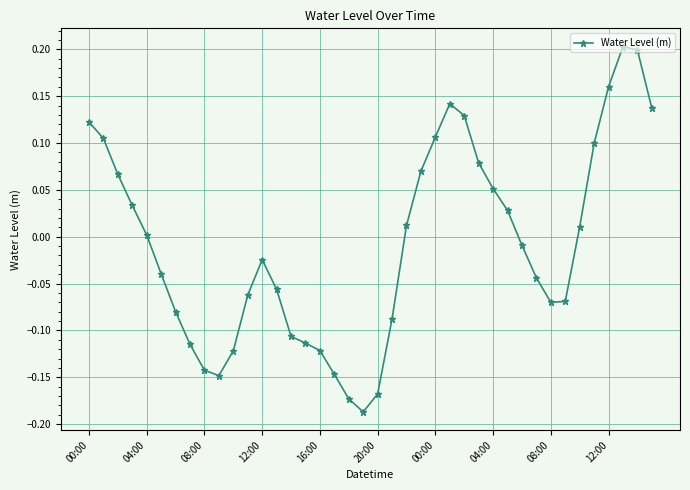

What is the difference between the maximum and second lowest values?

0.4